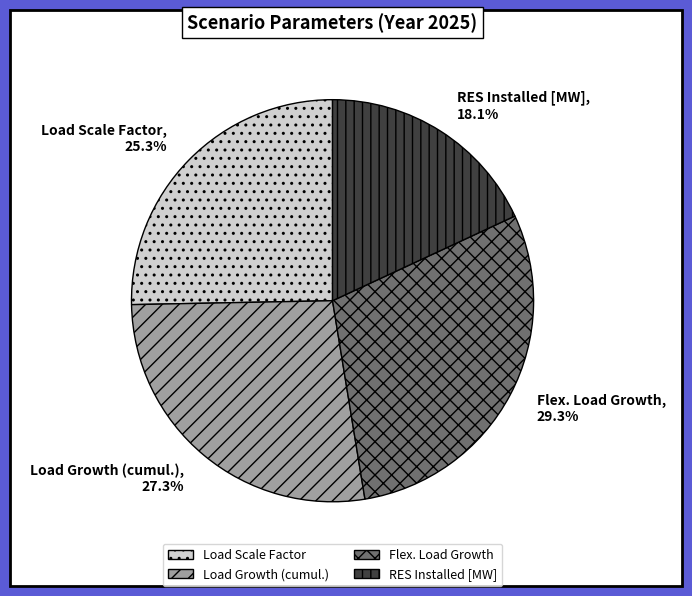

Is it true that Load Growth (cumul.) is 42% of the pie?

False